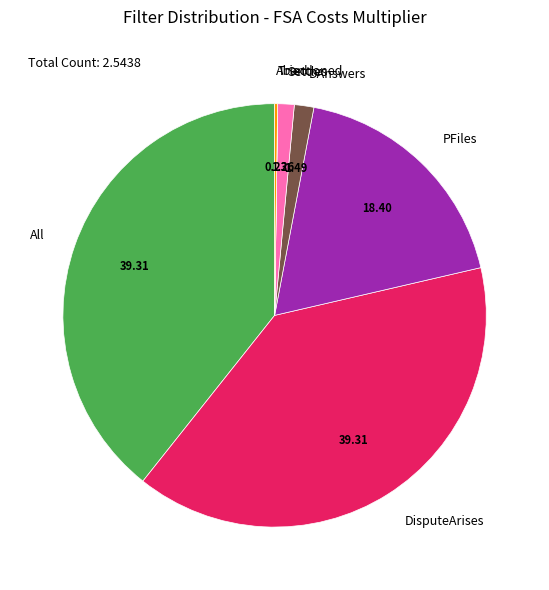

Does any single category account for the majority?

No